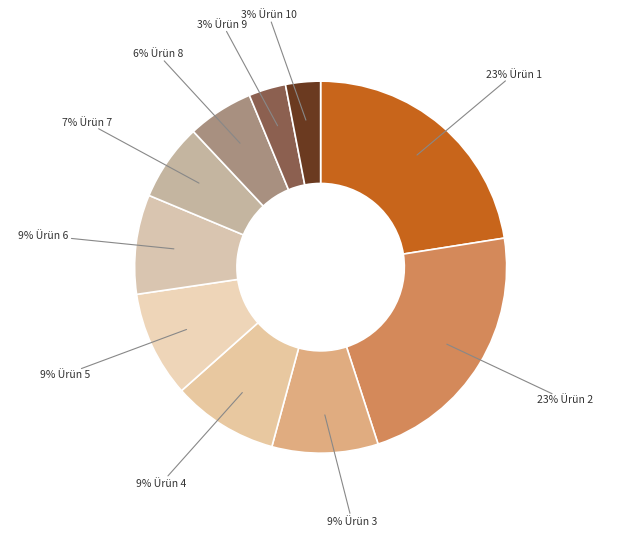

Which slice is the smallest?

10